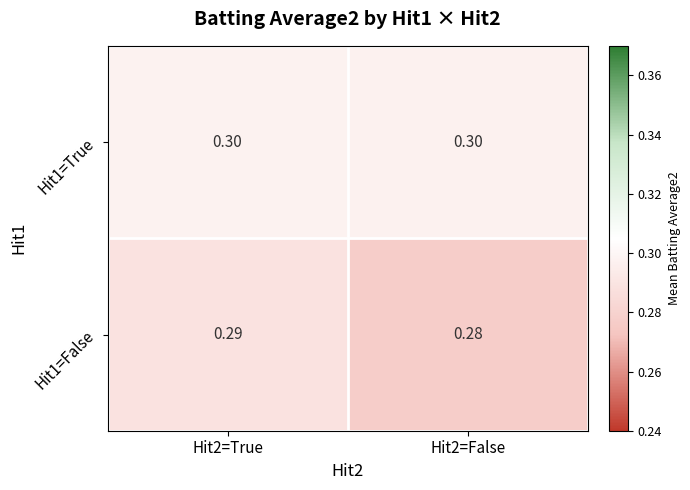

Is the value of Hit1=False at Hit2=False greater than the value of Hit1=True at Hit2=True?

No